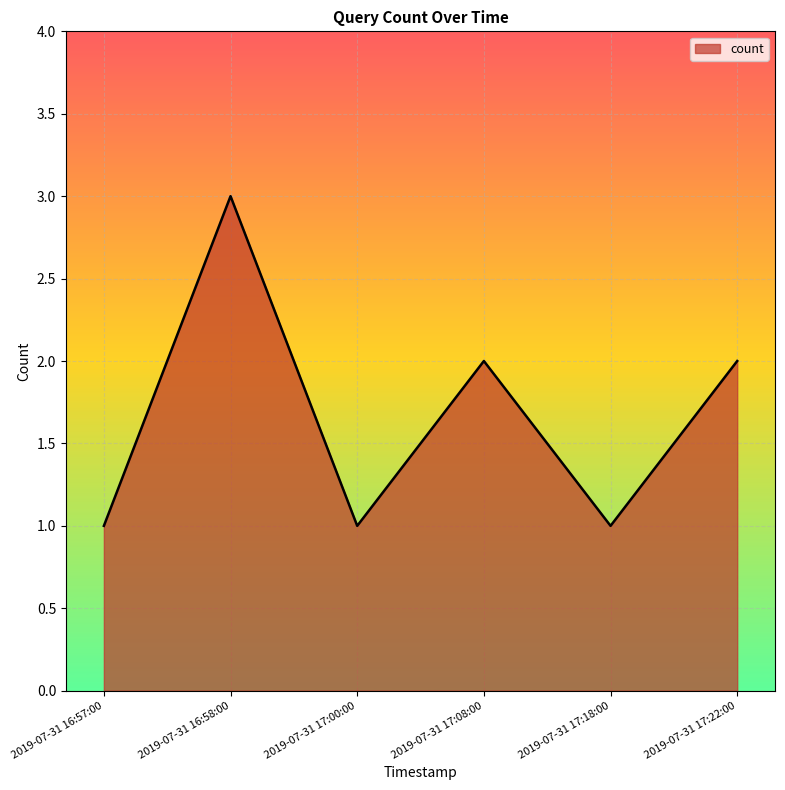

The chart shows a value of 1 at 2019-07-31 17:00:00. True or false?

True